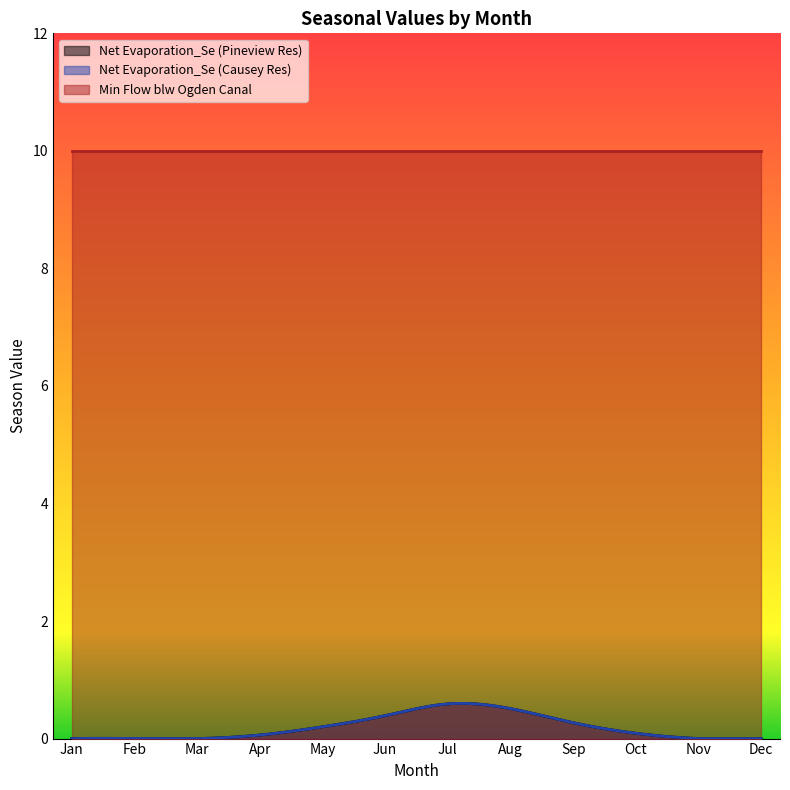

True or false: Net Evaporation_Se (Pineview Res) and Min Flow blw Ogden Canal intersect in this chart.

False